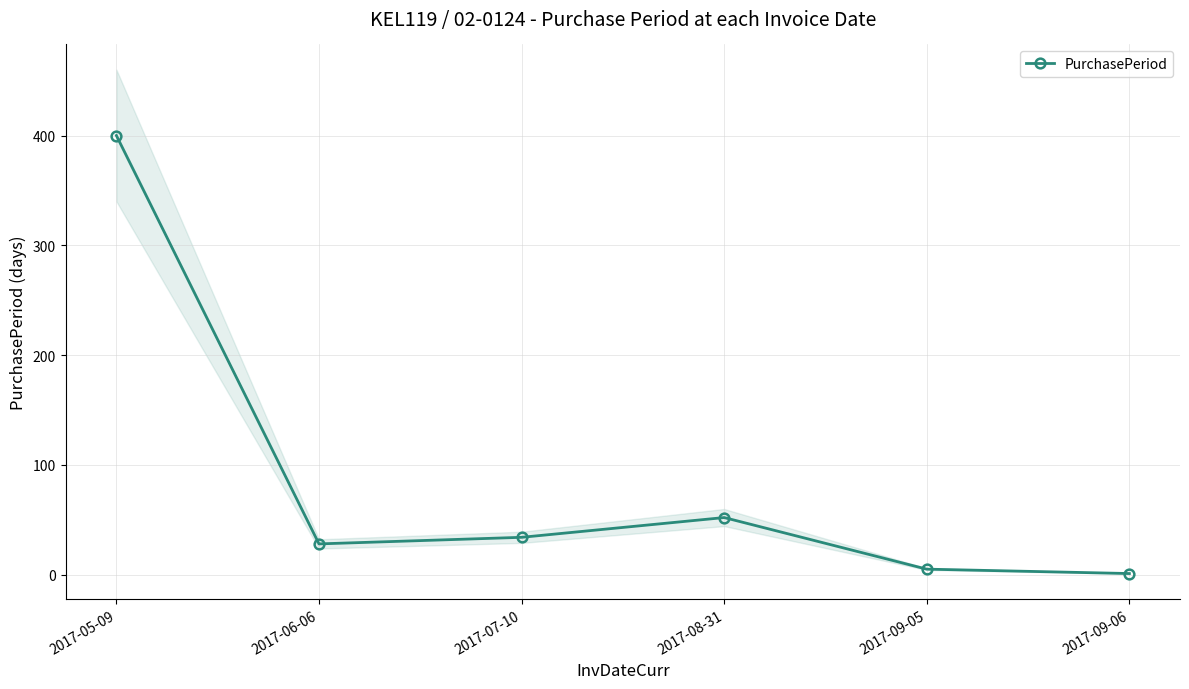

Where does the data first go above 34?

2017-05-09